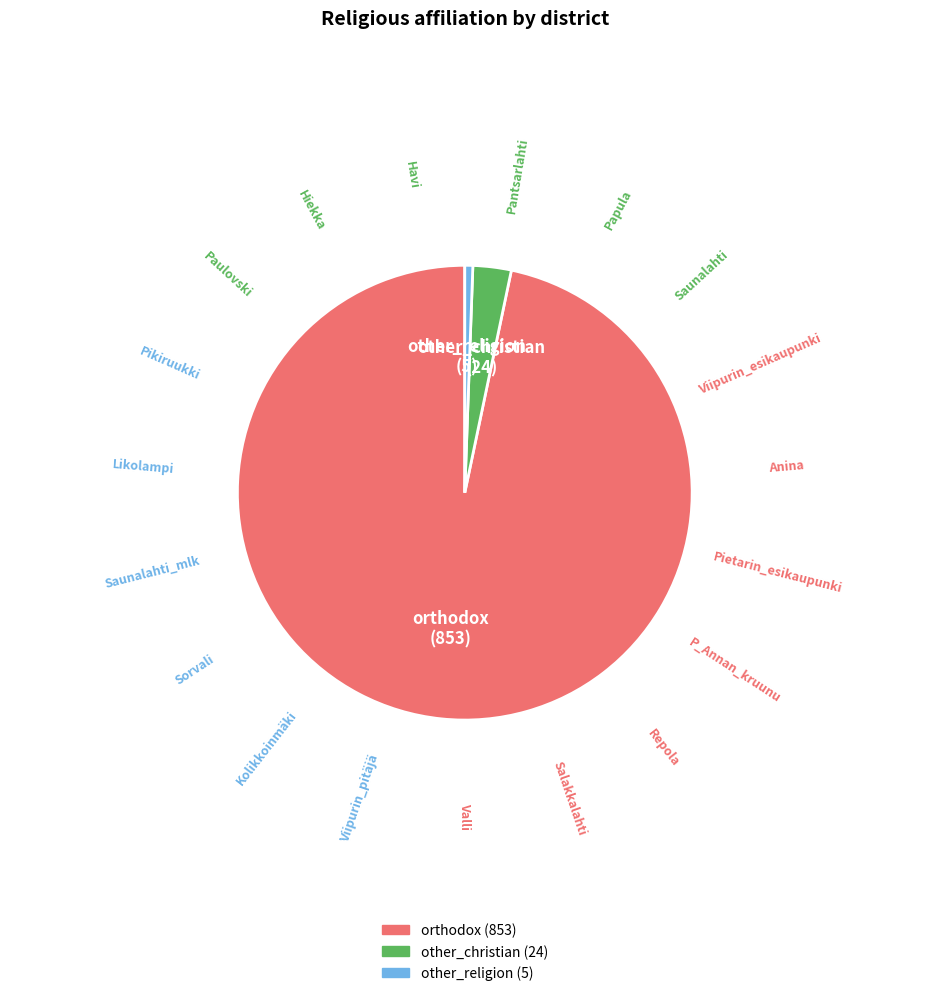

Is there a majority slice in this chart?

Yes